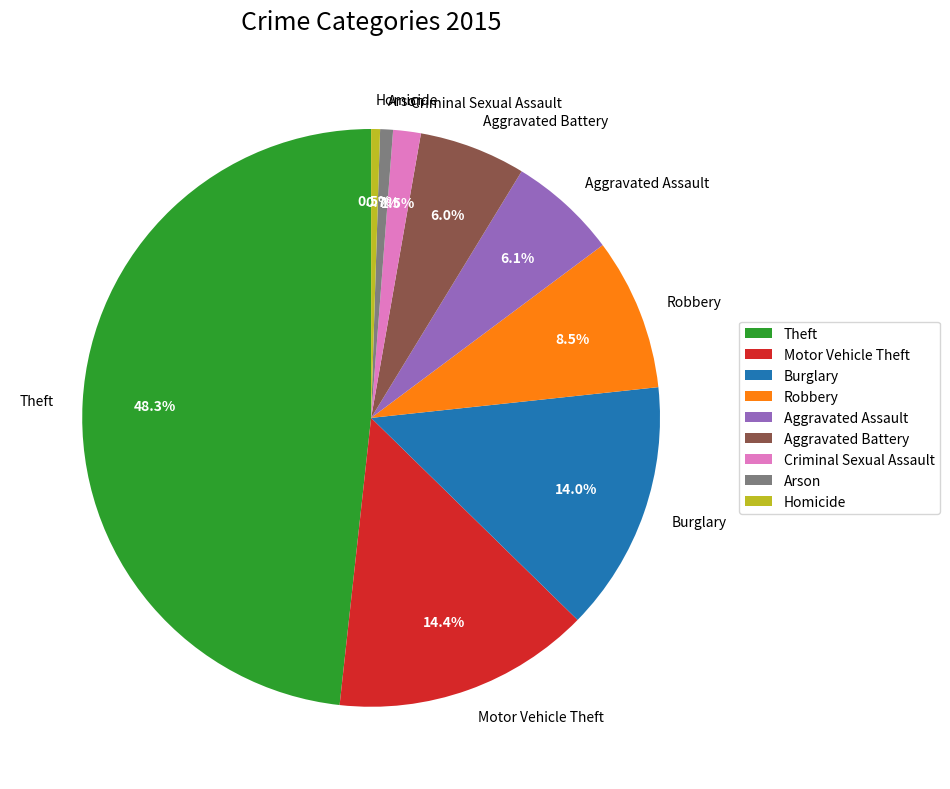

Between Motor Vehicle Theft and Aggravated Assault, which is larger?

Motor Vehicle Theft